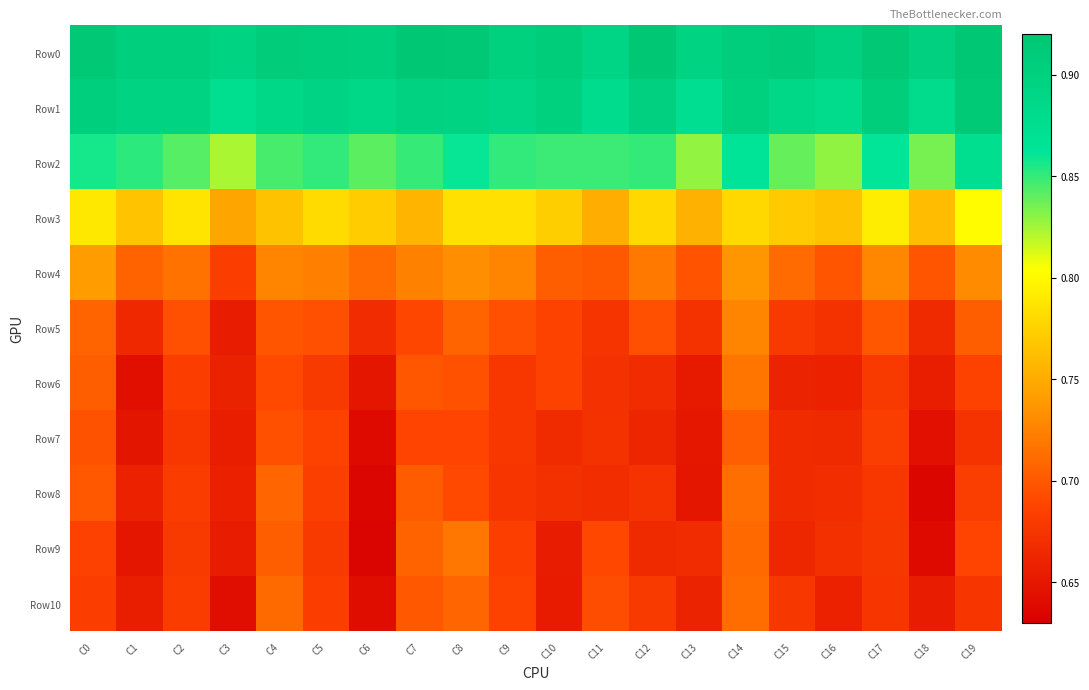

What is the total value across all series at C8?

8.4